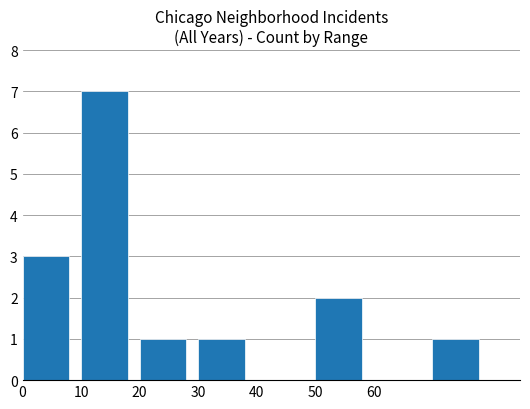

Are the bars horizontal?

No